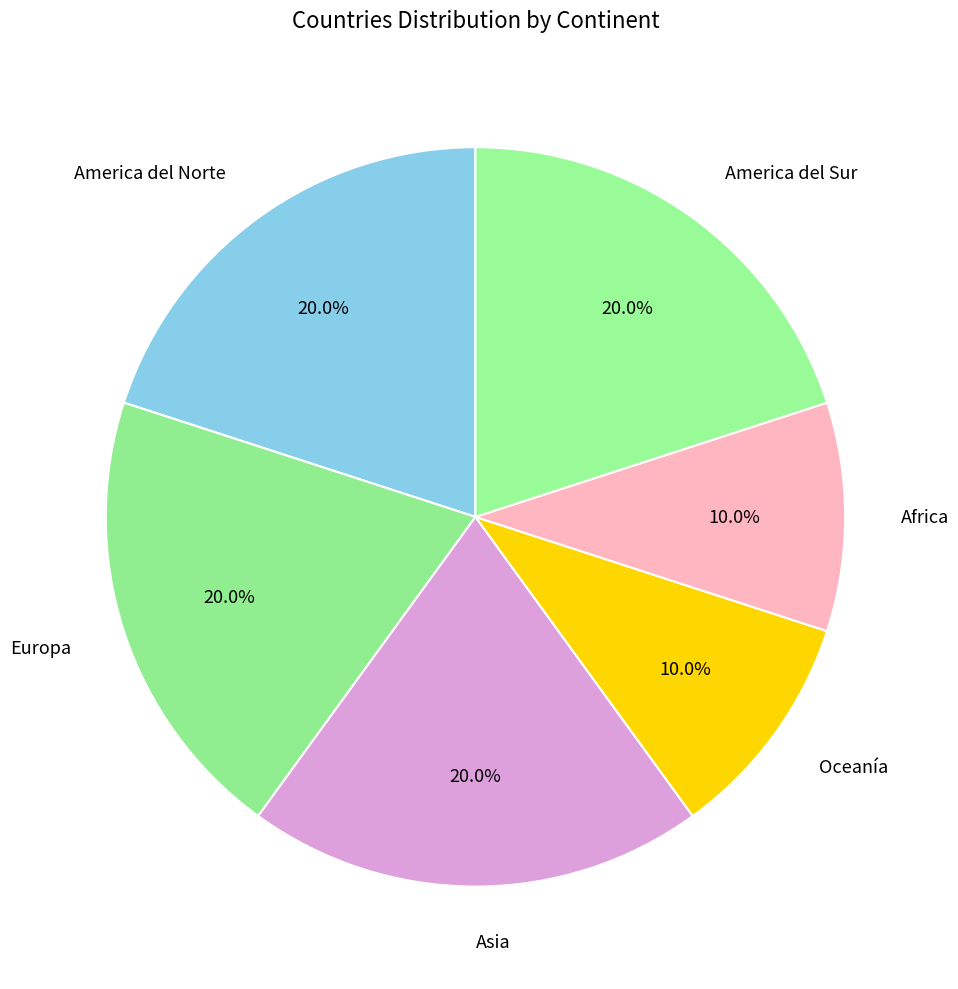

What is the ratio of the value at Oceanía to the value at Africa?

1.0